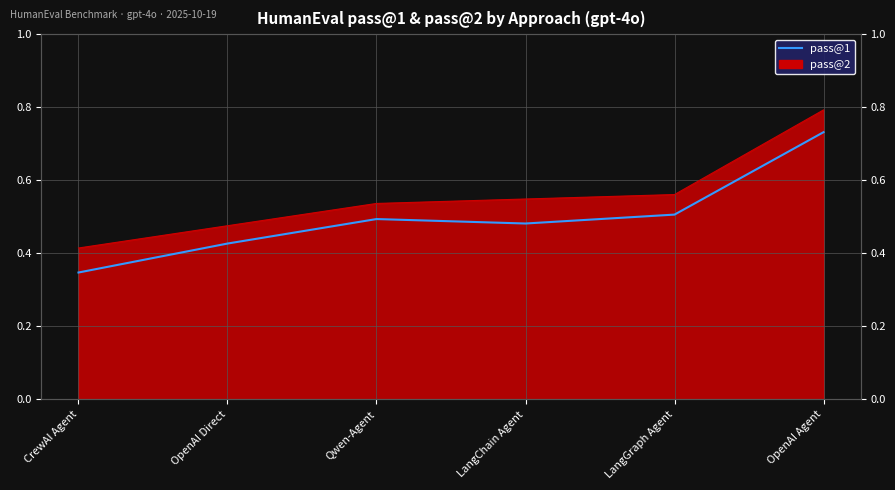

What is the difference between the second highest and second lowest values?

0.1